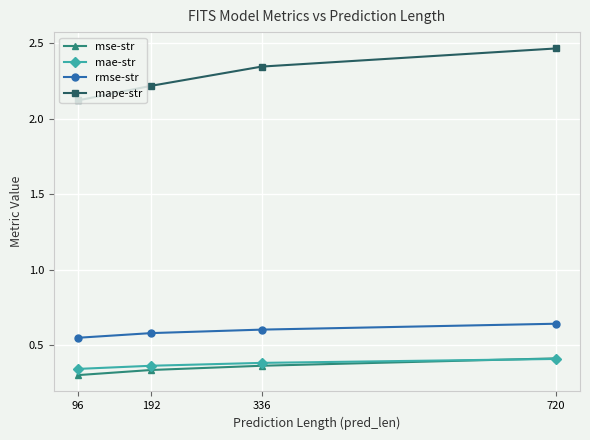

True or false: mse-str and mape-str cross at least once.

False